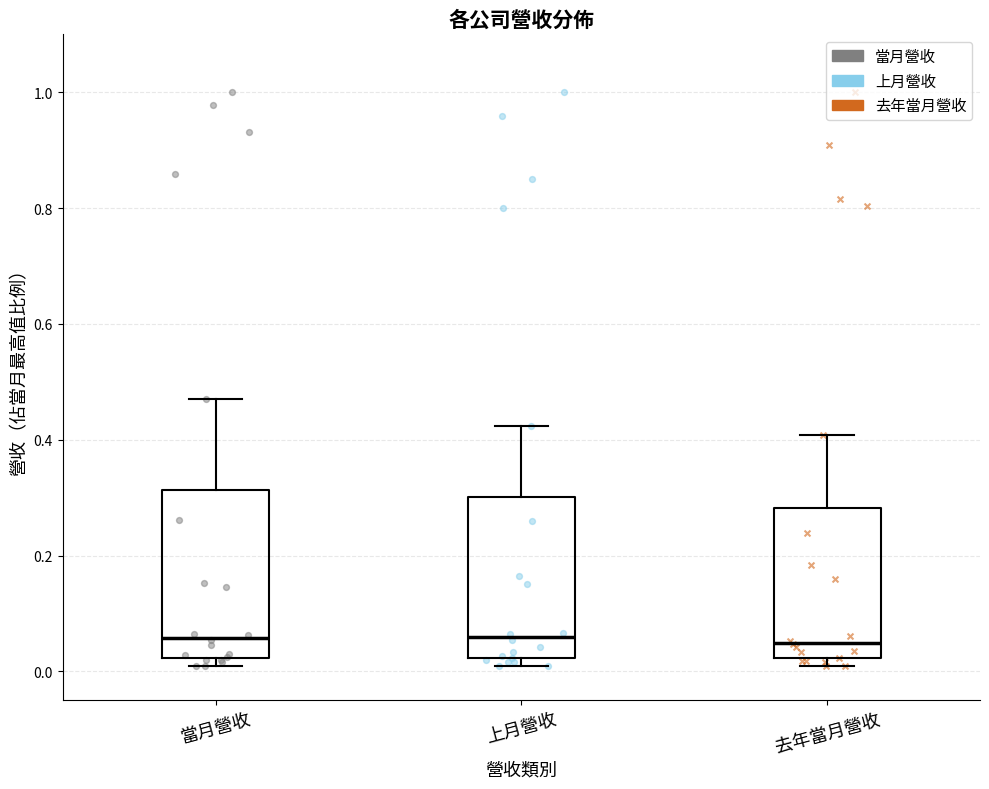

Where is the lower edge of the box for 去年當月營收 on the y-axis? The values are not printed on the chart, so give them approximately, as read against the axis.

0.02